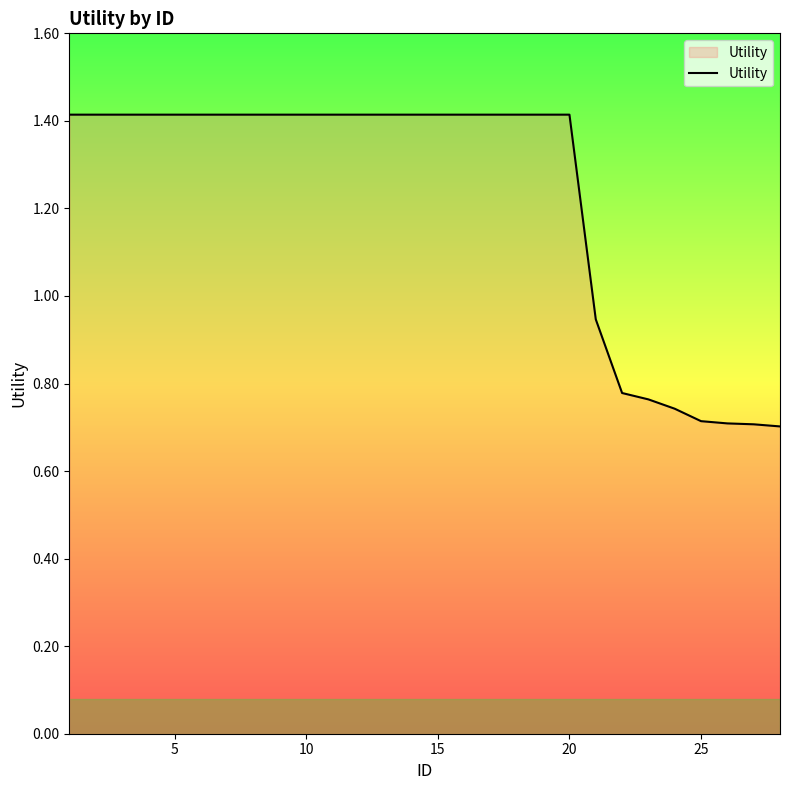

What is the greatest value displayed?

1.4